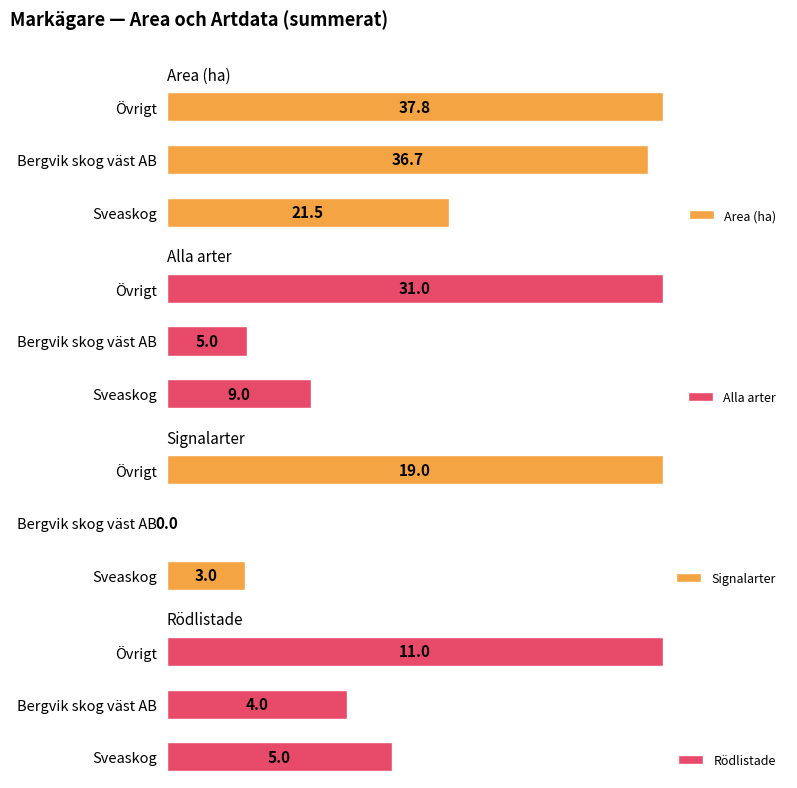

At which label does Alla arter reach its peak?

Övrigt